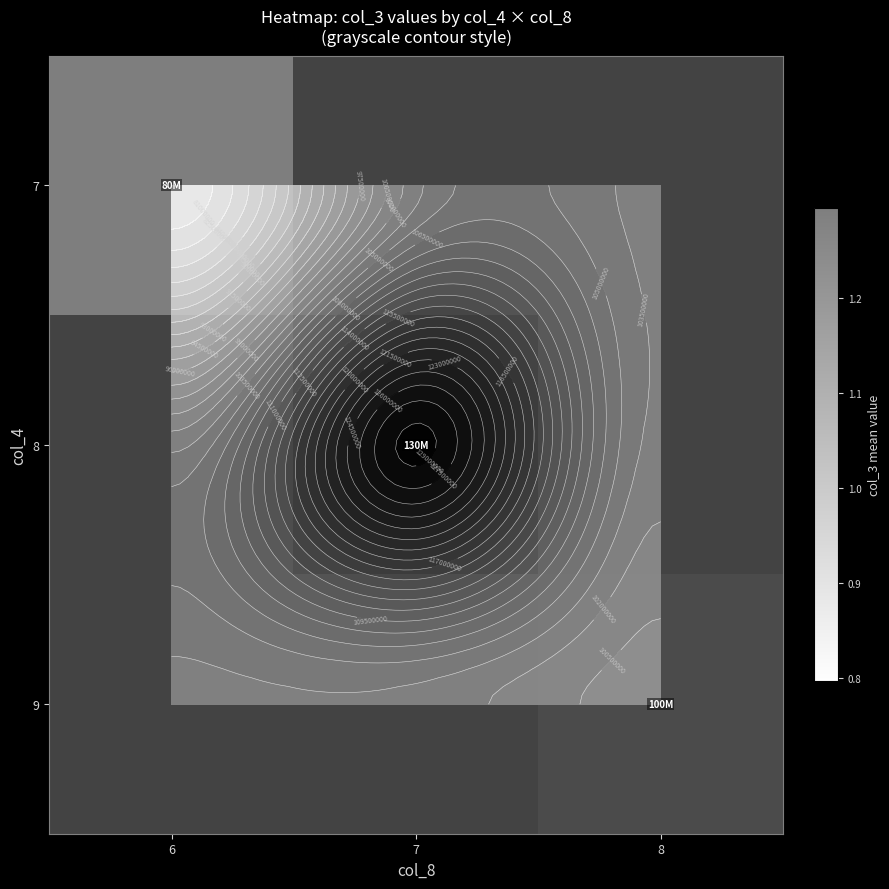

Which series has the largest total across all categories?

8